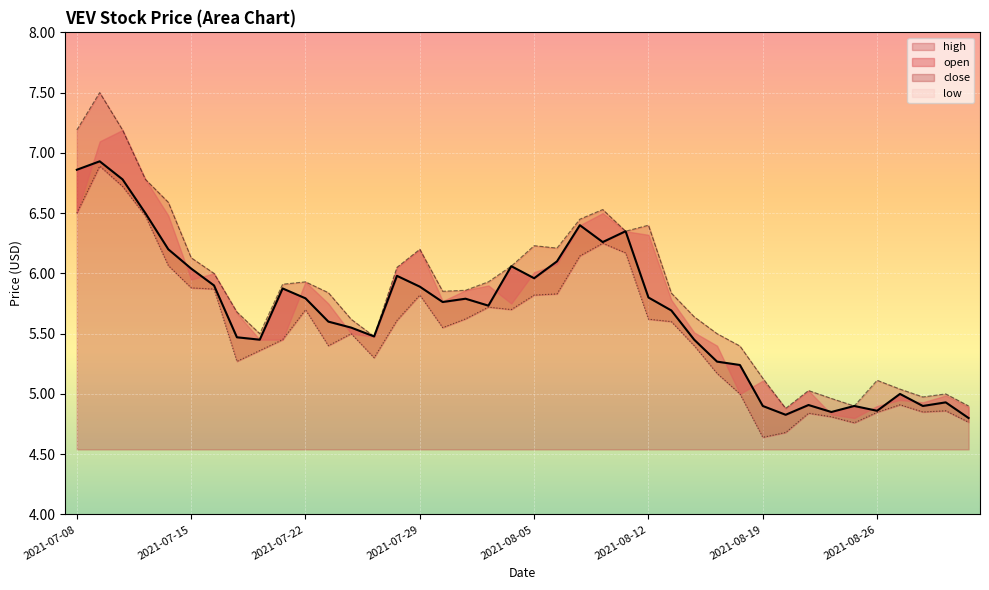

What is the minimum value shown in the chart?

4.6